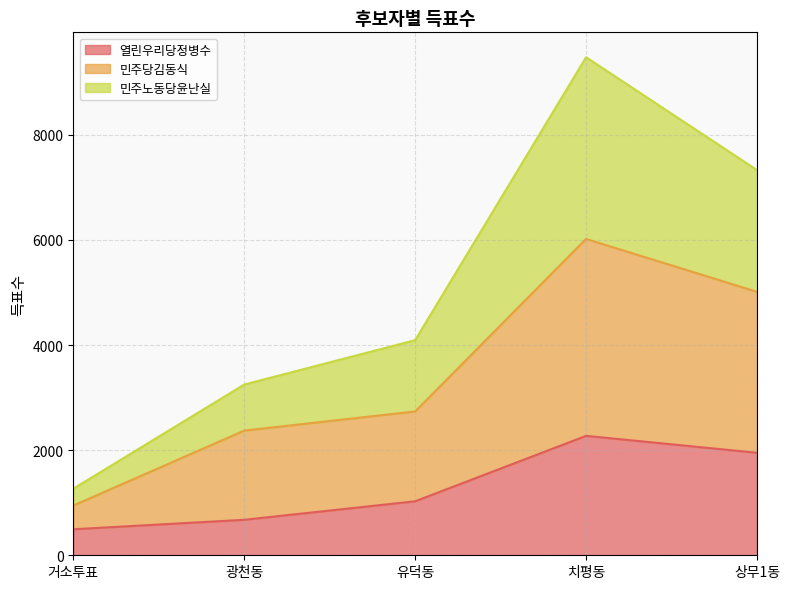

At which label does 민주당김동식 reach its peak?

치평동